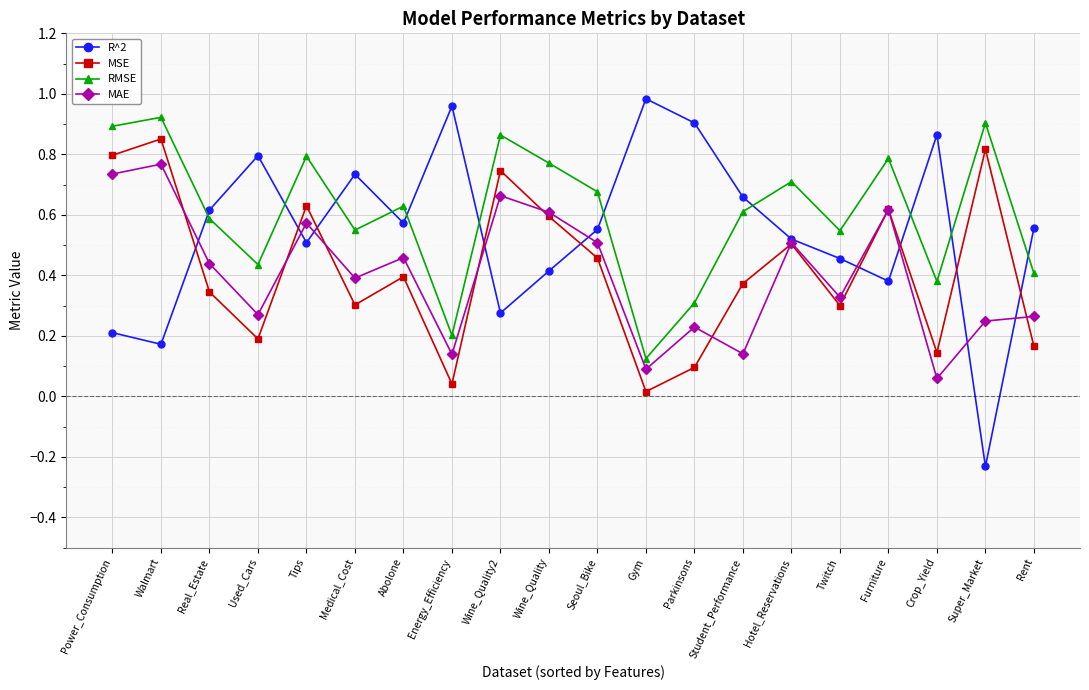

True or false: R^2 has more than 0 points higher than both neighbors.

True